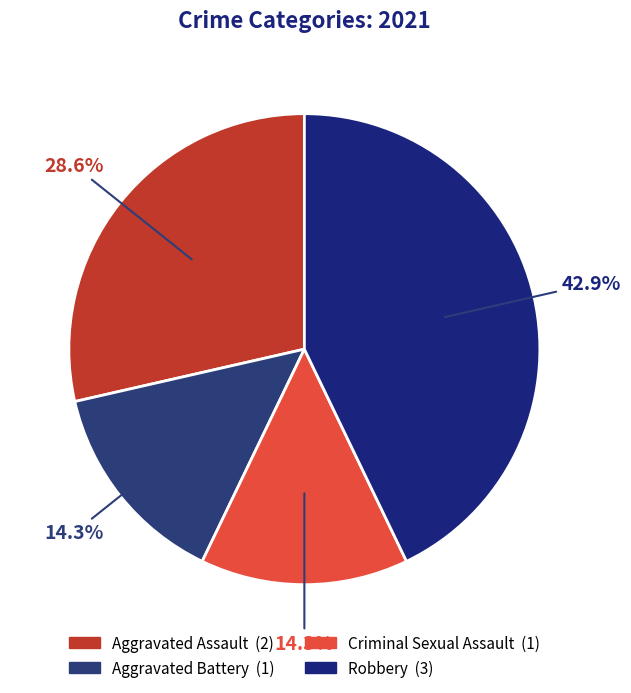

Approximately how many times larger is the value at Robbery compared to Criminal Sexual Assault?

3.0